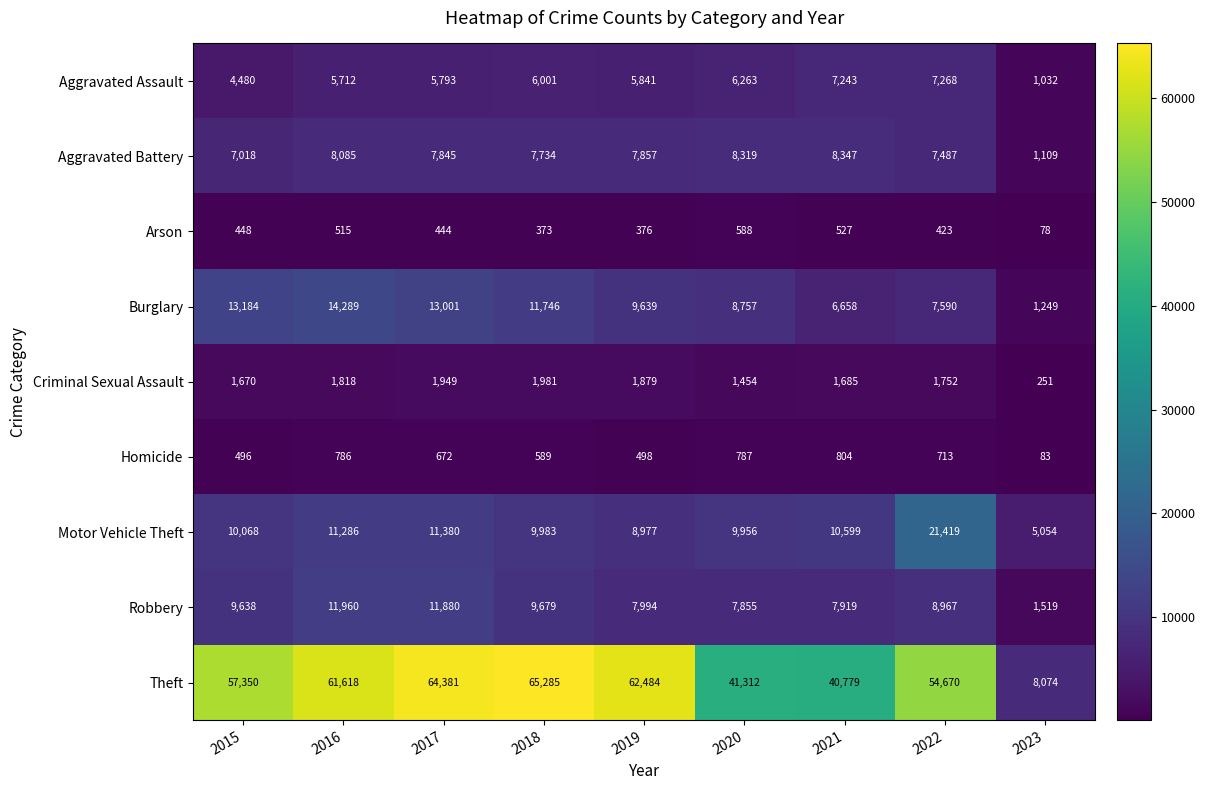

How many data points does each series have?

9